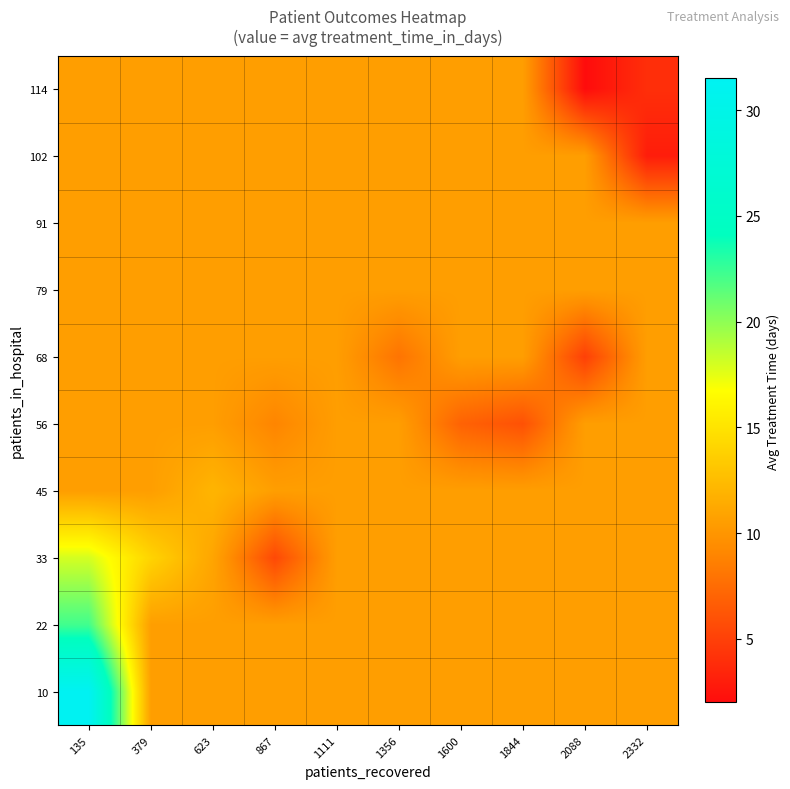

Reading left to right, what are all the values shown in this chart?

10: 135=31.5	379=10.6	623=10.6	867=10.6	1111=10.6	1356=10.6	1600=10.6	1844=10.6	2088=10.6	2332=10.6
22: 135=22.2	379=10.6	623=10.6	867=10.6	1111=10.6	1356=10.6	1600=10.6	1844=10.6	2088=10.6	2332=10.6
33: 135=18.0	379=14.0	623=11.0	867=5.5	1111=10.6	1356=10.6	1600=10.6	1844=10.6	2088=10.6	2332=10.6
45: 135=10.6	379=10.6	623=12.0	867=10.6	1111=10.6	1356=10.6	1600=10.6	1844=10.6	2088=10.6	2332=10.6
56: 135=10.6	379=10.6	623=10.6	867=9.0	1111=10.6	1356=10.6	1600=7.0	1844=6.0	2088=10.6	2332=10.6
68: 135=10.6	379=10.6	623=10.6	867=10.6	1111=10.6	1356=8.0	1600=10.6	1844=10.6	2088=5.0	2332=10.6
79: 135=10.6	379=10.6	623=10.6	867=10.6	1111=10.6	1356=10.6	1600=10.6	1844=10.6	2088=10.6	2332=10.6
91: 135=10.6	379=10.6	623=10.6	867=10.6	1111=10.6	1356=10.6	1600=10.6	1844=10.6	2088=10.6	2332=10.6
102: 135=10.6	379=10.6	623=10.6	867=10.6	1111=10.6	1356=10.6	1600=10.6	1844=10.6	2088=10.6	2332=3.0
114: 135=10.6	379=10.6	623=10.6	867=10.6	1111=10.6	1356=10.6	1600=10.6	1844=10.6	2088=2.0	2332=4.0